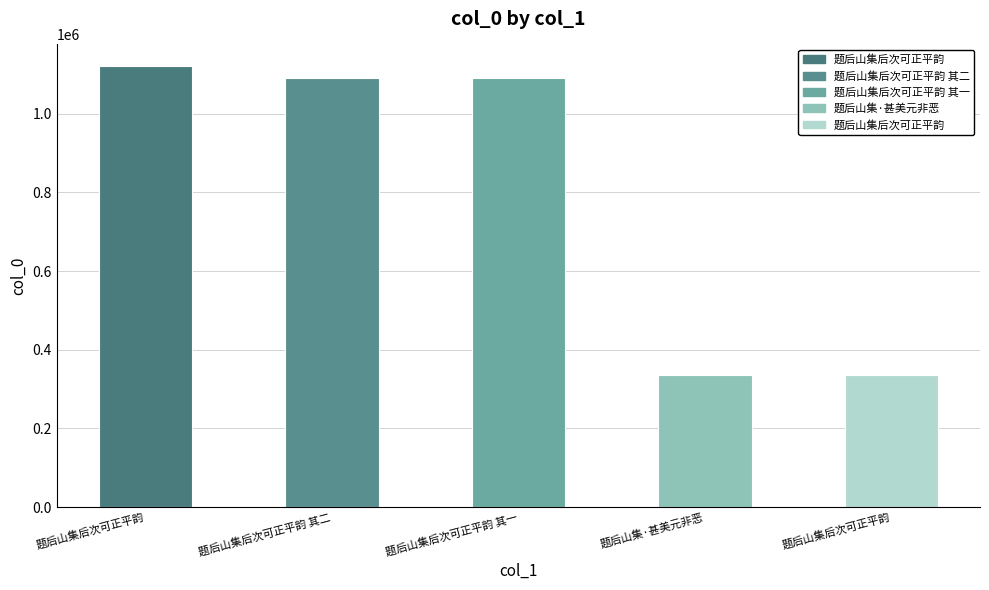

What is the maximum value shown in the chart?

1120474